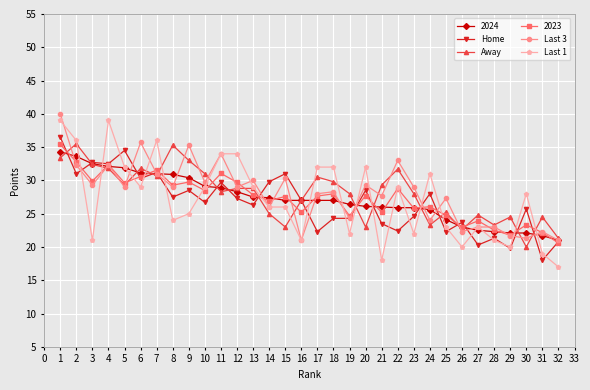

Read the Last 3 value at 6.

35.7